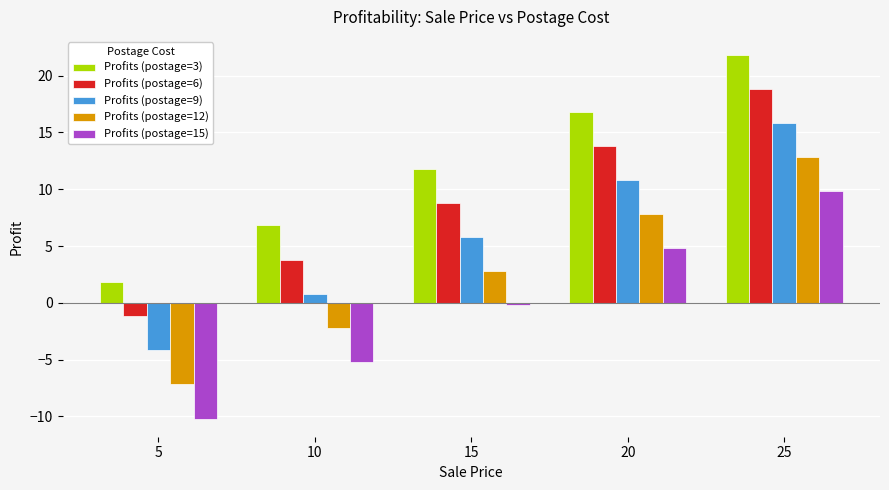

Rank the categories by Profits (postage=6) value from highest to lowest.

25, 20, 15, 10, 5